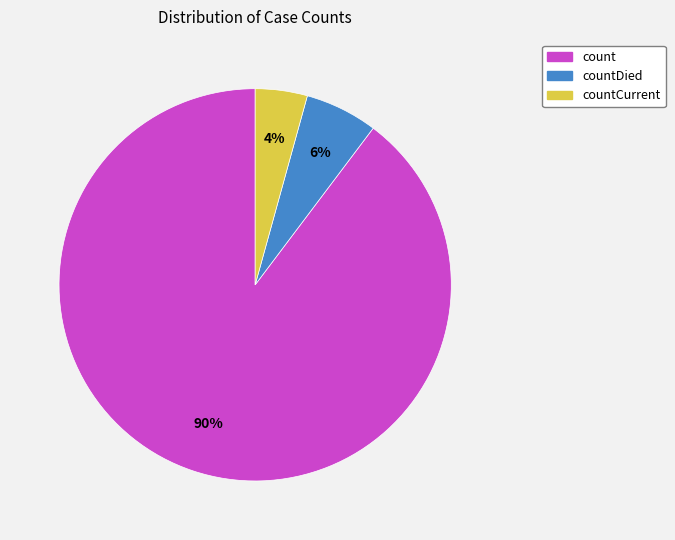

Count the number of slices in the pie.

3